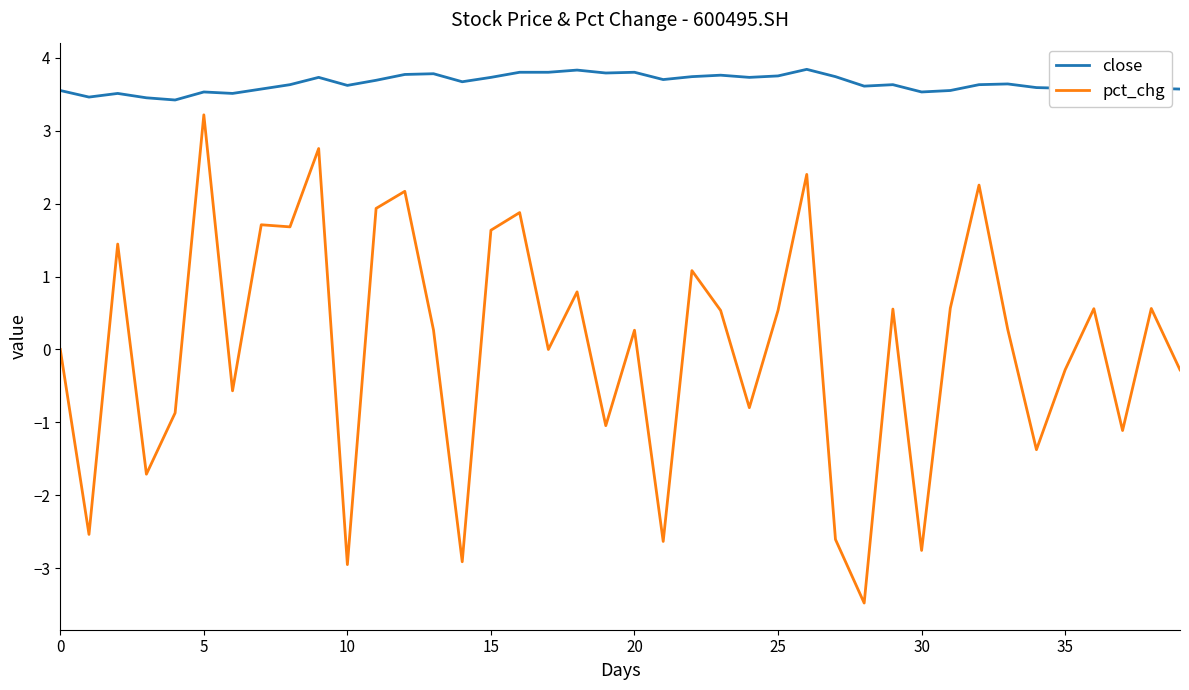

Which series has the largest total across all categories?

close